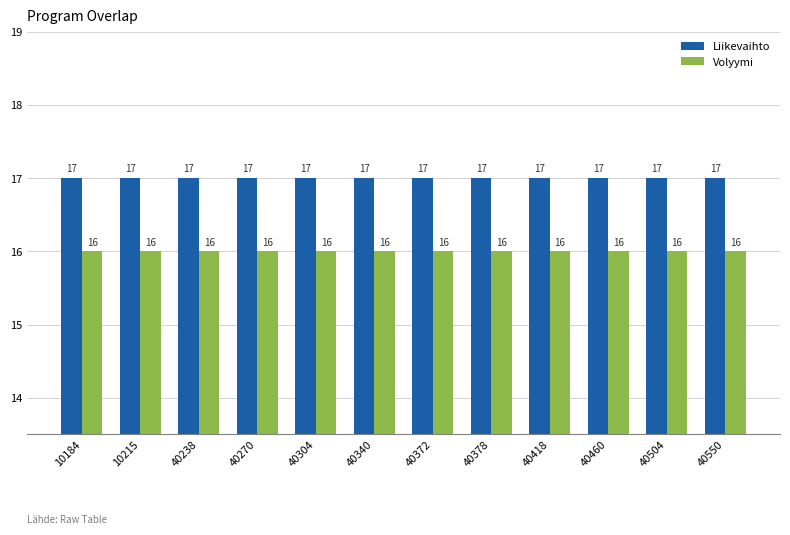

Reading right to left, extract all data points from this chart.

Liikevaihto: 40550=17	40504=17	40460=17	40418=17	40378=17	40372=17	40340=17	40304=17	40270=17	40238=17	10215=17	10184=17
Volyymi: 40550=16	40504=16	40460=16	40418=16	40378=16	40372=16	40340=16	40304=16	40270=16	40238=16	10215=16	10184=16